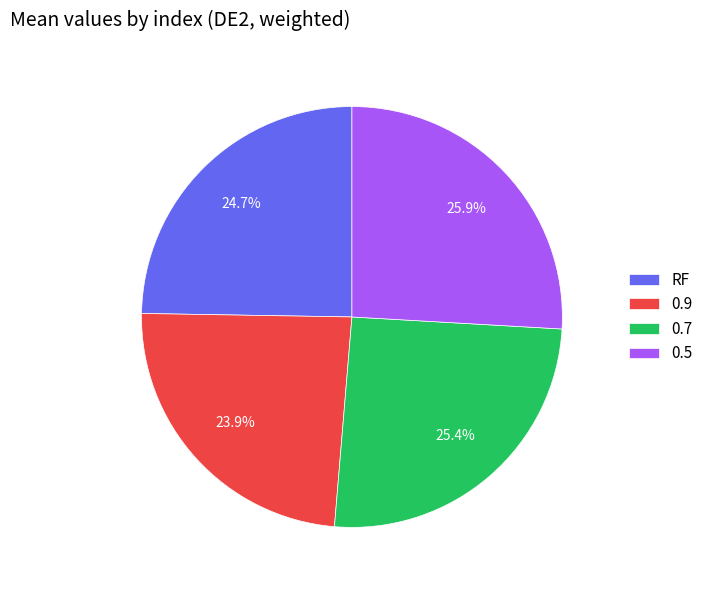

Is it true that 0.7 is 33% of the pie?

False